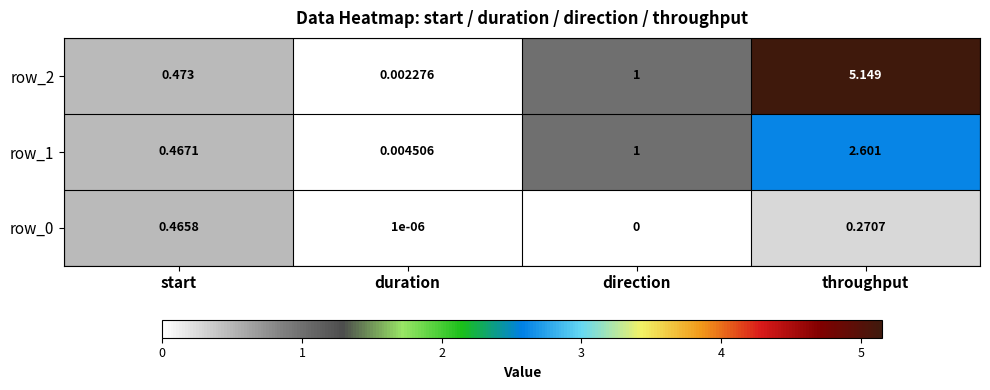

Which series changed the most between start and throughput?

row_2